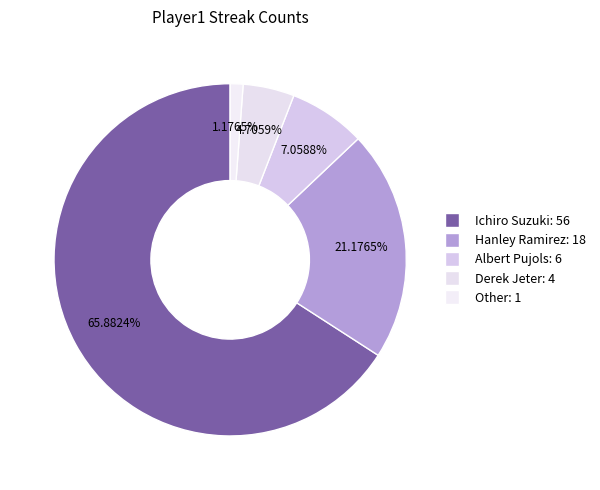

How many segments does this pie chart have?

5